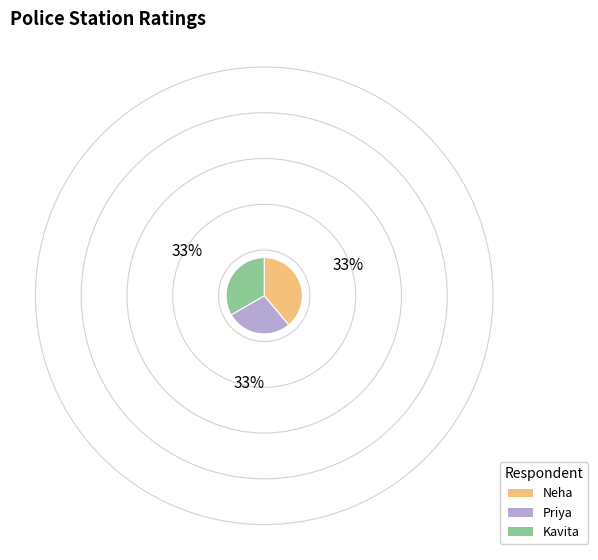

Do Neha and Priya together represent more than half of the pie?

Yes